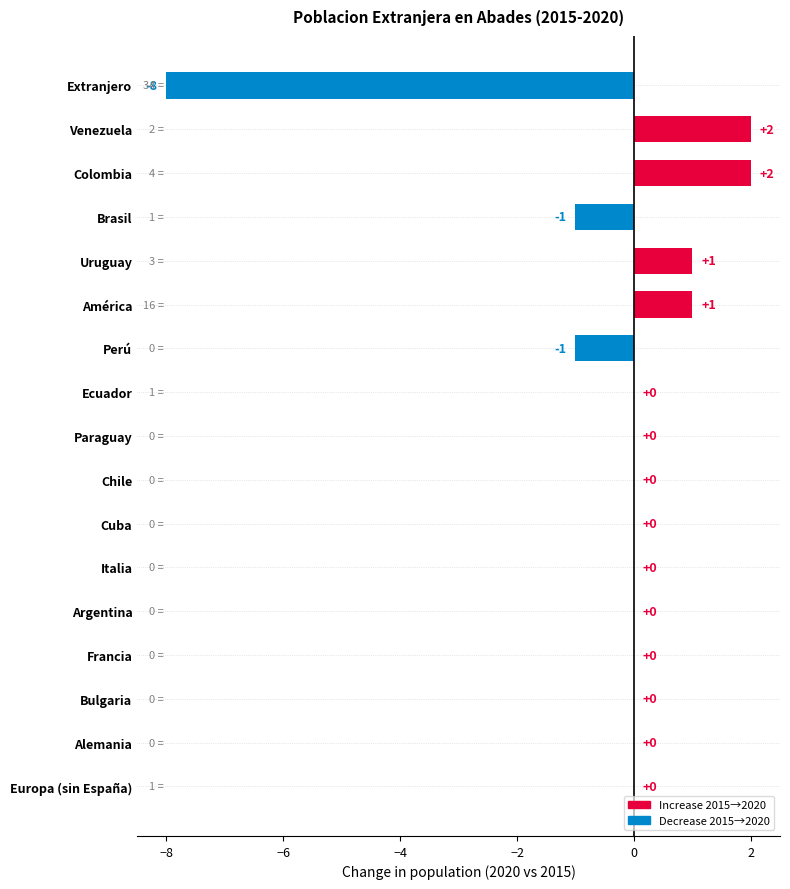

What is the sum of all values?

-4